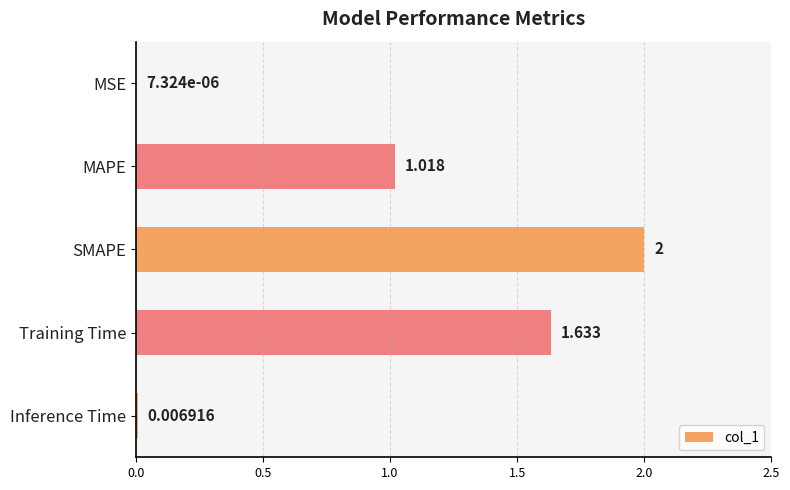

What is the sum of all values?

4.7